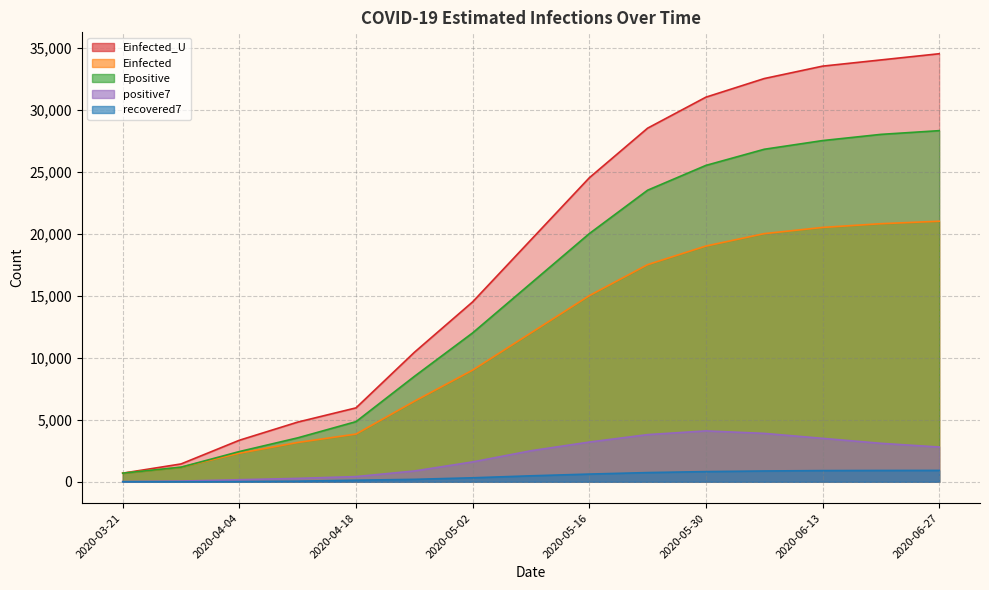

Reading left to right, what are all the values shown in this chart?

positive7: 2020-03-21=22.0	2020-03-28=55.6	2020-04-04=165.6	2020-04-11=273.0	2020-04-18=417.6	2020-04-25=869.7	2020-05-02=1600.0	2020-05-09=2500.0	2020-05-16=3200.0	2020-05-23=3800.0	2020-05-30=4100.0	2020-06-06=3900.0	2020-06-13=3500.0	2020-06-20=3100.0	2020-06-27=2800.0
recovered7: 2020-03-21=1.0	2020-03-28=2.3	2020-04-04=14.0	2020-04-11=47.9	2020-04-18=125.7	2020-04-25=195.7	2020-05-02=320.0	2020-05-09=480.0	2020-05-16=620.0	2020-05-23=740.0	2020-05-30=820.0	2020-06-06=870.0	2020-06-13=900.0	2020-06-20=910.0	2020-06-27=915.0
Einfected: 2020-03-21=692.6	2020-03-28=1176.4	2020-04-04=2304.8	2020-04-11=3167.4	2020-04-18=3844.4	2020-04-25=6485.7	2020-05-02=9000.0	2020-05-09=12000.0	2020-05-16=15000.0	2020-05-23=17500.0	2020-05-30=19000.0	2020-06-06=20000.0	2020-06-13=20500.0	2020-06-20=20800.0	2020-06-27=21000.0
Epositive: 2020-03-21=692.6	2020-03-28=1177.2	2020-04-04=2436.3	2020-04-11=3539.5	2020-04-18=4846.6	2020-04-25=8491.1	2020-05-02=12000.0	2020-05-09=16000.0	2020-05-16=20000.0	2020-05-23=23500.0	2020-05-30=25500.0	2020-06-06=26800.0	2020-06-13=27500.0	2020-06-20=28000.0	2020-06-27=28300.0
Einfected_U: 2020-03-21=692.6	2020-03-28=1436.9	2020-04-04=3347.2	2020-04-11=4808.6	2020-04-18=5956.0	2020-04-25=10431.1	2020-05-02=14500.0	2020-05-09=19500.0	2020-05-16=24500.0	2020-05-23=28500.0	2020-05-30=31000.0	2020-06-06=32500.0	2020-06-13=33500.0	2020-06-20=34000.0	2020-06-27=34500.0